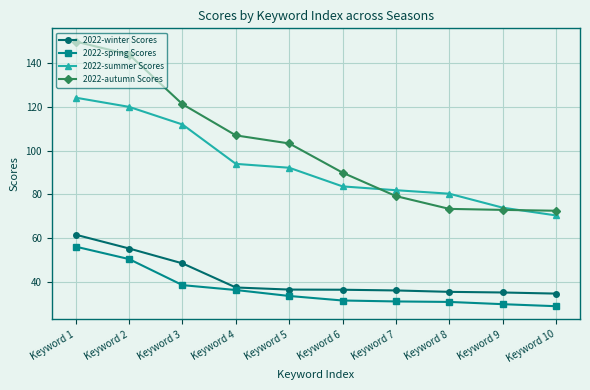

Where is 2022-summer Scores nearest to the value 97?

Keyword 4